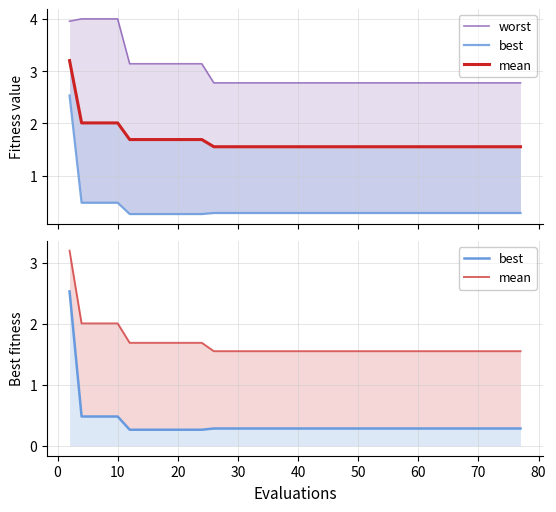

Rank the series by their maximum value, from lowest to highest.

best, mean, worst